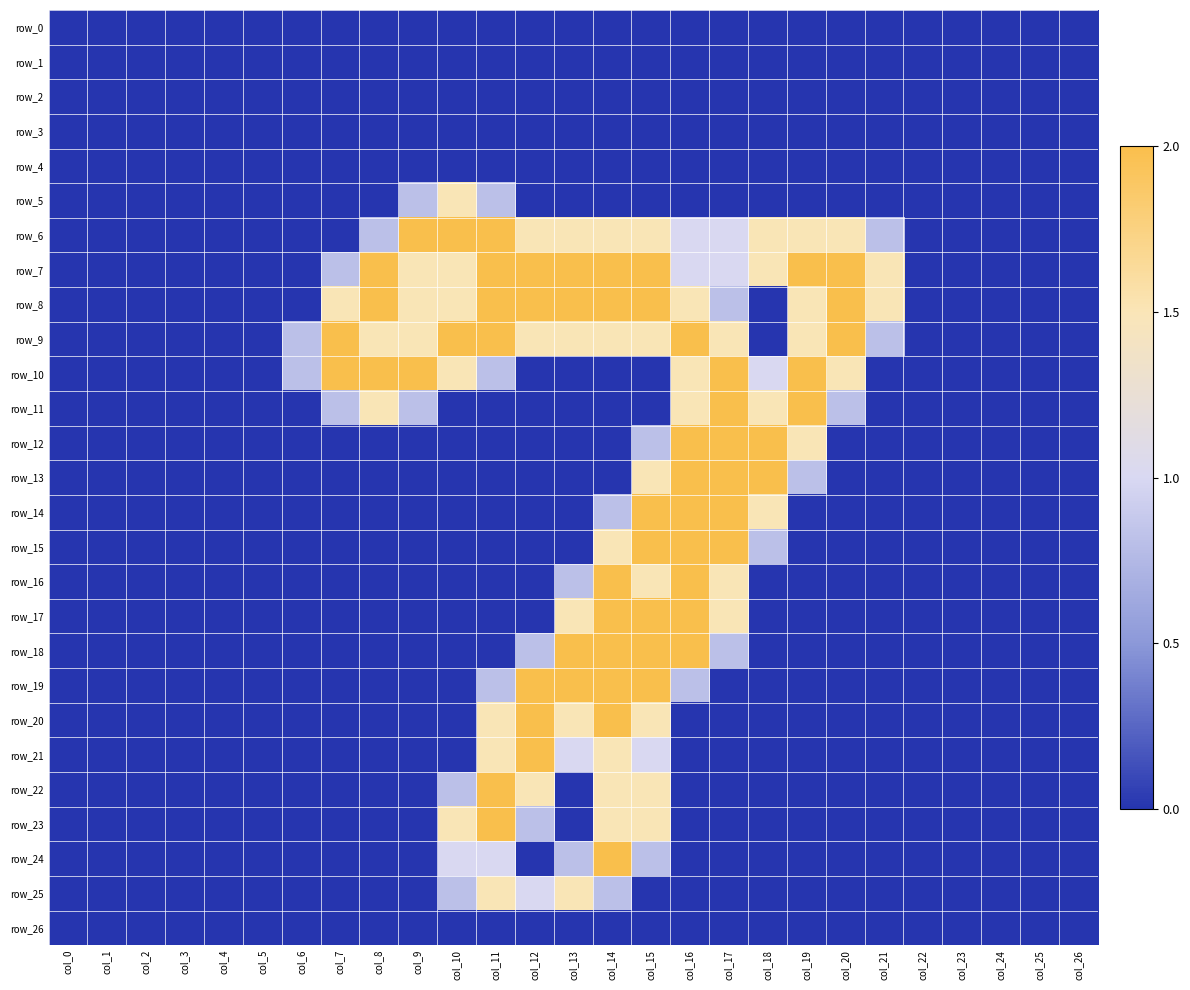

Reading left to right, what are all the values shown in this chart?

row_0: 0.0	0.0	0.0	0.0	0.0	0.0	0.0	0.0	0.0	0.0	0.0	0.0	0.0	0.0	0.0	0.0	0.0	0.0	0.0	0.0	0.0	0.0	0.0	0.0	0.0	0.0	0.0
row_1: 0.0	0.0	0.0	0.0	0.0	0.0	0.0	0.0	0.0	0.0	0.0	0.0	0.0	0.0	0.0	0.0	0.0	0.0	0.0	0.0	0.0	0.0	0.0	0.0	0.0	0.0	0.0
row_2: 0.0	0.0	0.0	0.0	0.0	0.0	0.0	0.0	0.0	0.0	0.0	0.0	0.0	0.0	0.0	0.0	0.0	0.0	0.0	0.0	0.0	0.0	0.0	0.0	0.0	0.0	0.0
row_3: 0.0	0.0	0.0	0.0	0.0	0.0	0.0	0.0	0.0	0.0	0.0	0.0	0.0	0.0	0.0	0.0	0.0	0.0	0.0	0.0	0.0	0.0	0.0	0.0	0.0	0.0	0.0
row_4: 0.0	0.0	0.0	0.0	0.0	0.0	0.0	0.0	0.0	0.0	0.0	0.0	0.0	0.0	0.0	0.0	0.0	0.0	0.0	0.0	0.0	0.0	0.0	0.0	0.0	0.0	0.0
row_5: 0.0	0.0	0.0	0.0	0.0	0.0	0.0	0.0	0.0	0.8	1.5	0.8	0.0	0.0	0.0	0.0	0.0	0.0	0.0	0.0	0.0	0.0	0.0	0.0	0.0	0.0	0.0
row_6: 0.0	0.0	0.0	0.0	0.0	0.0	0.0	0.0	0.8	2.0	2.0	2.0	1.5	1.5	1.5	1.5	1.0	1.0	1.5	1.5	1.5	0.8	0.0	0.0	0.0	0.0	0.0
row_7: 0.0	0.0	0.0	0.0	0.0	0.0	0.0	0.8	2.0	1.5	1.5	2.0	2.0	2.0	2.0	2.0	1.0	1.0	1.5	2.0	2.0	1.5	0.0	0.0	0.0	0.0	0.0
row_8: 0.0	0.0	0.0	0.0	0.0	0.0	0.0	1.5	2.0	1.5	1.5	2.0	2.0	2.0	2.0	2.0	1.5	0.8	0.0	1.5	2.0	1.5	0.0	0.0	0.0	0.0	0.0
row_9: 0.0	0.0	0.0	0.0	0.0	0.0	0.8	2.0	1.5	1.5	2.0	2.0	1.5	1.5	1.5	1.5	2.0	1.5	0.0	1.5	2.0	0.8	0.0	0.0	0.0	0.0	0.0
row_10: 0.0	0.0	0.0	0.0	0.0	0.0	0.8	2.0	2.0	2.0	1.5	0.8	0.0	0.0	0.0	0.0	1.5	2.0	1.0	2.0	1.5	0.0	0.0	0.0	0.0	0.0	0.0
row_11: 0.0	0.0	0.0	0.0	0.0	0.0	0.0	0.8	1.5	0.8	0.0	0.0	0.0	0.0	0.0	0.0	1.5	2.0	1.5	2.0	0.8	0.0	0.0	0.0	0.0	0.0	0.0
row_12: 0.0	0.0	0.0	0.0	0.0	0.0	0.0	0.0	0.0	0.0	0.0	0.0	0.0	0.0	0.0	0.8	2.0	2.0	2.0	1.5	0.0	0.0	0.0	0.0	0.0	0.0	0.0
row_13: 0.0	0.0	0.0	0.0	0.0	0.0	0.0	0.0	0.0	0.0	0.0	0.0	0.0	0.0	0.0	1.5	2.0	2.0	2.0	0.8	0.0	0.0	0.0	0.0	0.0	0.0	0.0
row_14: 0.0	0.0	0.0	0.0	0.0	0.0	0.0	0.0	0.0	0.0	0.0	0.0	0.0	0.0	0.8	2.0	2.0	2.0	1.5	0.0	0.0	0.0	0.0	0.0	0.0	0.0	0.0
row_15: 0.0	0.0	0.0	0.0	0.0	0.0	0.0	0.0	0.0	0.0	0.0	0.0	0.0	0.0	1.5	2.0	2.0	2.0	0.8	0.0	0.0	0.0	0.0	0.0	0.0	0.0	0.0
row_16: 0.0	0.0	0.0	0.0	0.0	0.0	0.0	0.0	0.0	0.0	0.0	0.0	0.0	0.8	2.0	1.5	2.0	1.5	0.0	0.0	0.0	0.0	0.0	0.0	0.0	0.0	0.0
row_17: 0.0	0.0	0.0	0.0	0.0	0.0	0.0	0.0	0.0	0.0	0.0	0.0	0.0	1.5	2.0	2.0	2.0	1.5	0.0	0.0	0.0	0.0	0.0	0.0	0.0	0.0	0.0
row_18: 0.0	0.0	0.0	0.0	0.0	0.0	0.0	0.0	0.0	0.0	0.0	0.0	0.8	2.0	2.0	2.0	2.0	0.8	0.0	0.0	0.0	0.0	0.0	0.0	0.0	0.0	0.0
row_19: 0.0	0.0	0.0	0.0	0.0	0.0	0.0	0.0	0.0	0.0	0.0	0.8	2.0	2.0	2.0	2.0	0.8	0.0	0.0	0.0	0.0	0.0	0.0	0.0	0.0	0.0	0.0
row_20: 0.0	0.0	0.0	0.0	0.0	0.0	0.0	0.0	0.0	0.0	0.0	1.5	2.0	1.5	2.0	1.5	0.0	0.0	0.0	0.0	0.0	0.0	0.0	0.0	0.0	0.0	0.0
row_21: 0.0	0.0	0.0	0.0	0.0	0.0	0.0	0.0	0.0	0.0	0.0	1.5	2.0	1.0	1.5	1.0	0.0	0.0	0.0	0.0	0.0	0.0	0.0	0.0	0.0	0.0	0.0
row_22: 0.0	0.0	0.0	0.0	0.0	0.0	0.0	0.0	0.0	0.0	0.8	2.0	1.5	0.0	1.5	1.5	0.0	0.0	0.0	0.0	0.0	0.0	0.0	0.0	0.0	0.0	0.0
row_23: 0.0	0.0	0.0	0.0	0.0	0.0	0.0	0.0	0.0	0.0	1.5	2.0	0.8	0.0	1.5	1.5	0.0	0.0	0.0	0.0	0.0	0.0	0.0	0.0	0.0	0.0	0.0
row_24: 0.0	0.0	0.0	0.0	0.0	0.0	0.0	0.0	0.0	0.0	1.0	1.0	0.0	0.8	2.0	0.8	0.0	0.0	0.0	0.0	0.0	0.0	0.0	0.0	0.0	0.0	0.0
row_25: 0.0	0.0	0.0	0.0	0.0	0.0	0.0	0.0	0.0	0.0	0.8	1.5	1.0	1.5	0.8	0.0	0.0	0.0	0.0	0.0	0.0	0.0	0.0	0.0	0.0	0.0	0.0
row_26: 0.0	0.0	0.0	0.0	0.0	0.0	0.0	0.0	0.0	0.0	0.0	0.0	0.0	0.0	0.0	0.0	0.0	0.0	0.0	0.0	0.0	0.0	0.0	0.0	0.0	0.0	0.0